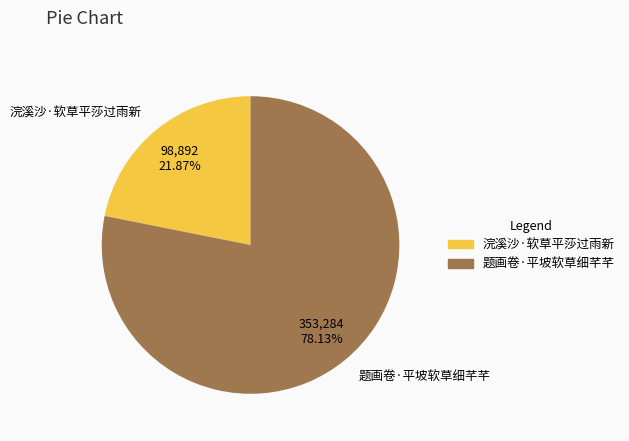

To the nearest percent, what portion does 题画卷·平坡软草细芊芊 represent?

78%